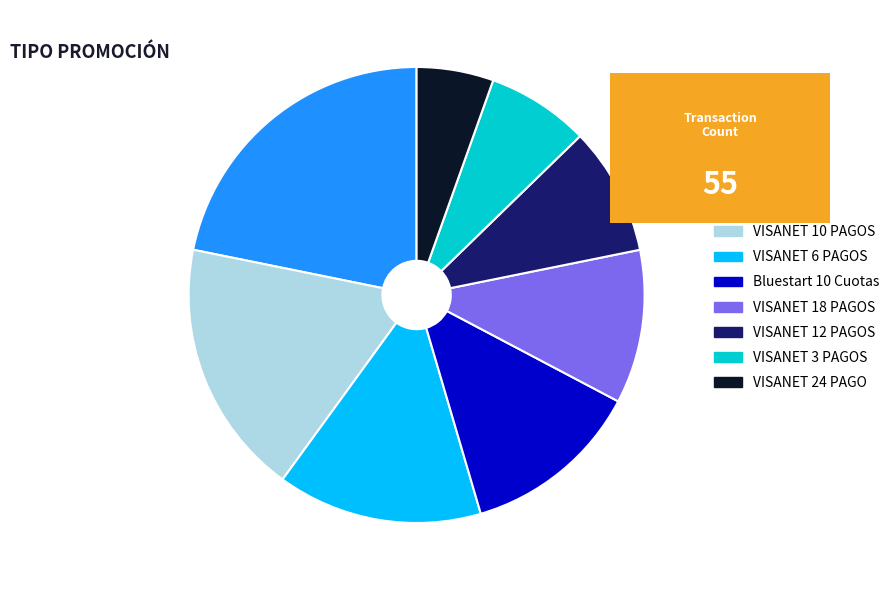

Between VISANET 24 PAGO and VISANET 10 PAGOS, which is larger?

VISANET 10 PAGOS